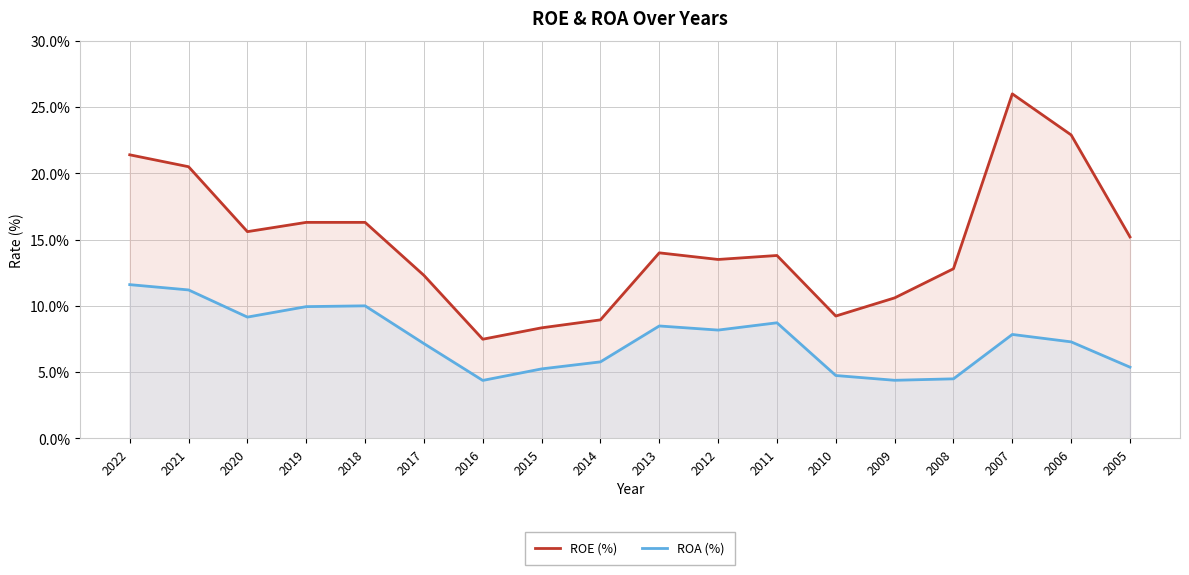

Is it true that ROA (%) equals 7.2 at 2017?

True